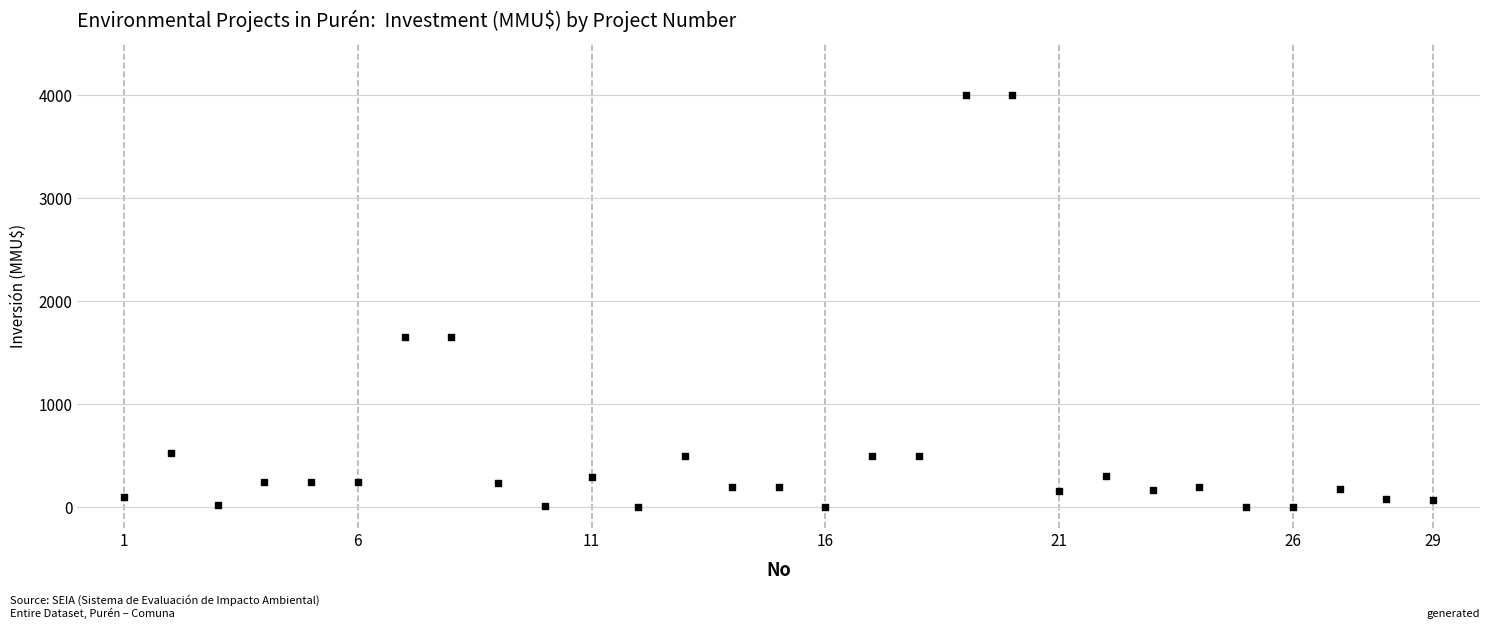

What is the range of Y values (max minus min)?

4000